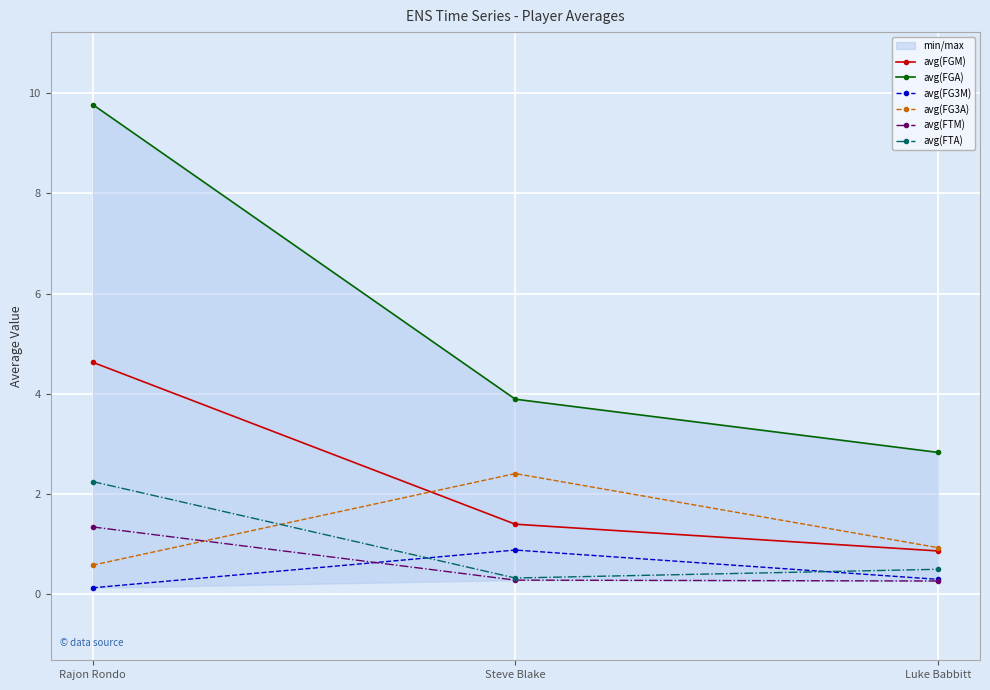

Reading left to right, extract all data points from this chart.

avg(FGM): 4.6	1.4	0.9
avg(FGA): 9.8	3.9	2.8
avg(FG3M): 0.1	0.9	0.3
avg(FG3A): 0.6	2.4	0.9
avg(FTM): 1.3	0.3	0.3
avg(FTA): 2.2	0.3	0.5